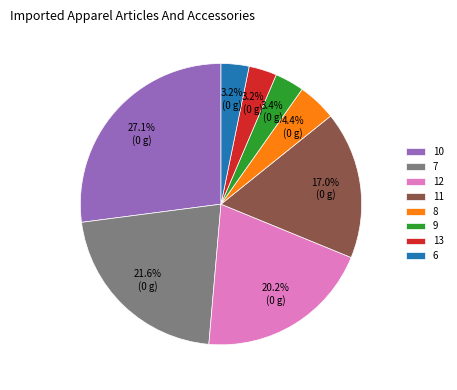

Do 9 and 11 together represent more than half of the pie?

No